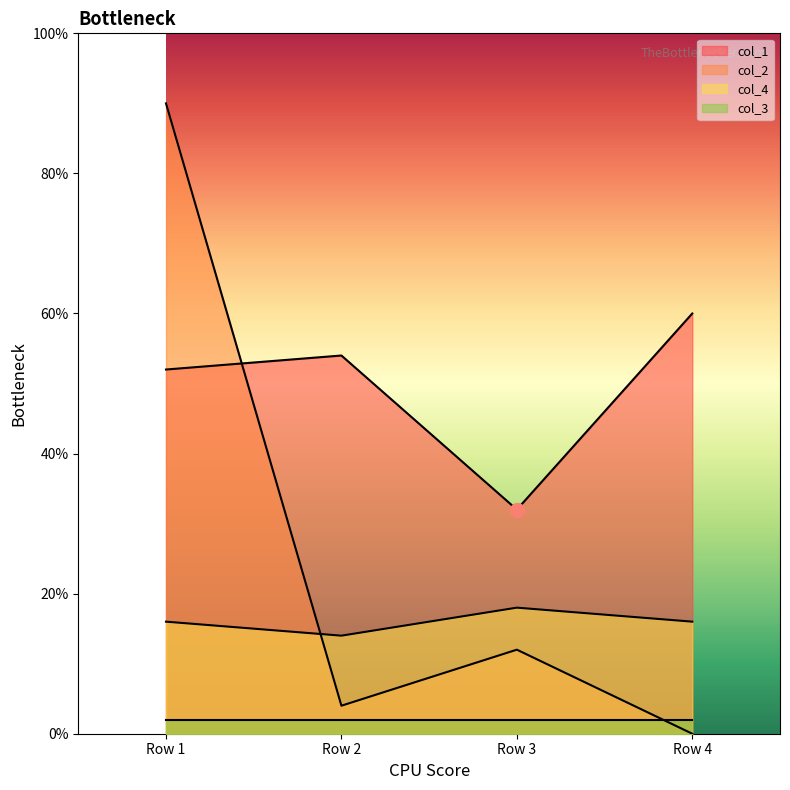

What are all the series names shown in the legend?

col_1, col_2, col_4, col_3